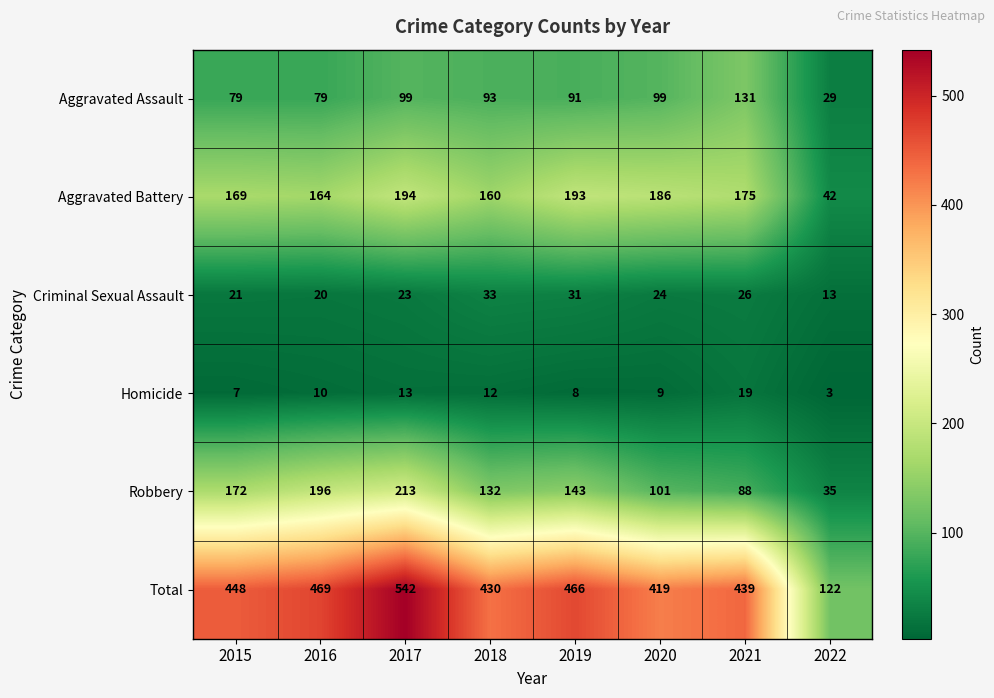

What is the difference between the highest and lowest values at 2021?

420